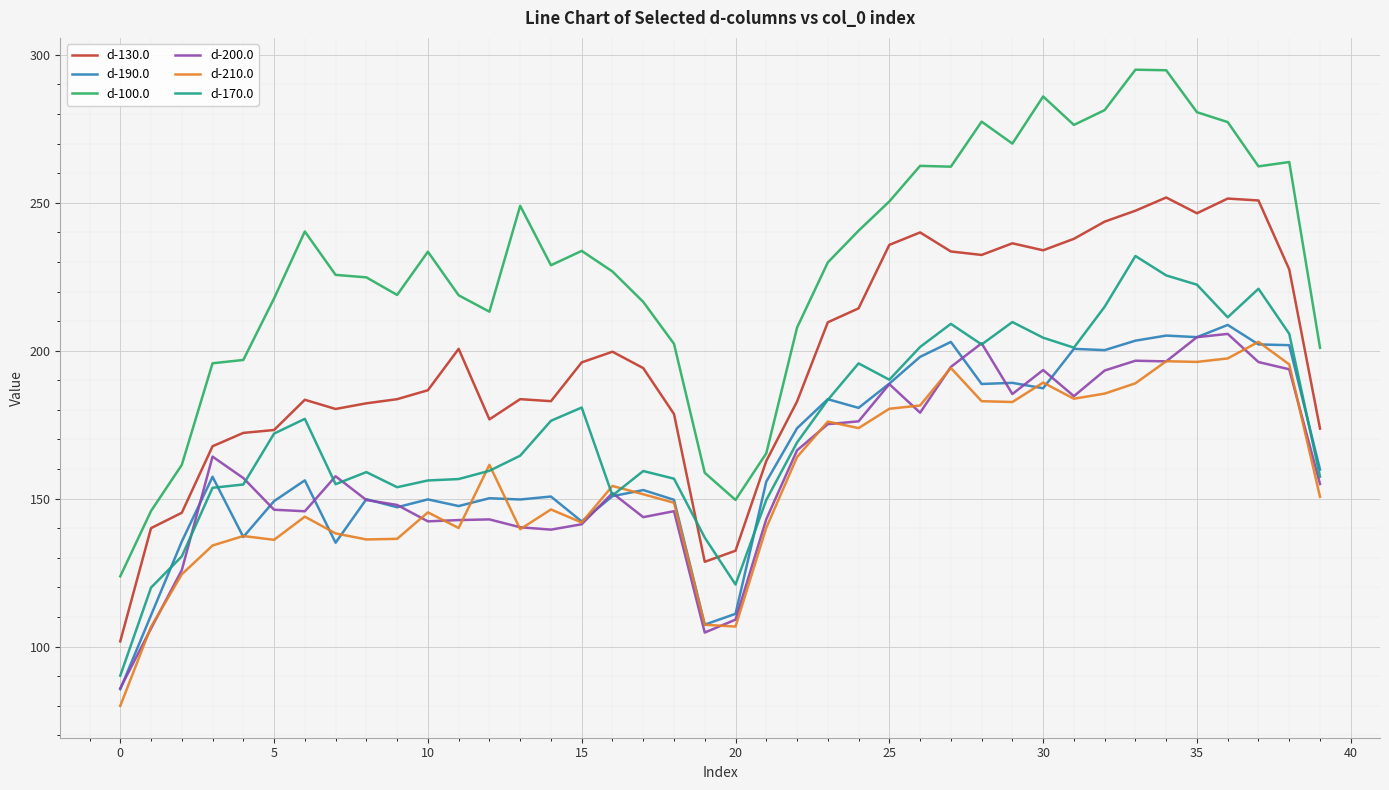

What is the average value of the d-170.0 series?

174.7